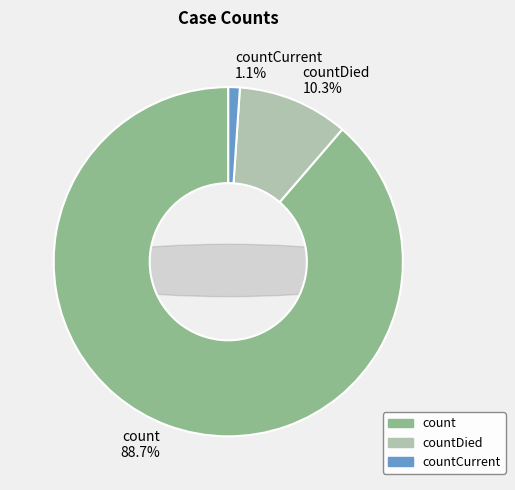

Approximately how many times larger is the value at countCurrent compared to countDied?

0.1